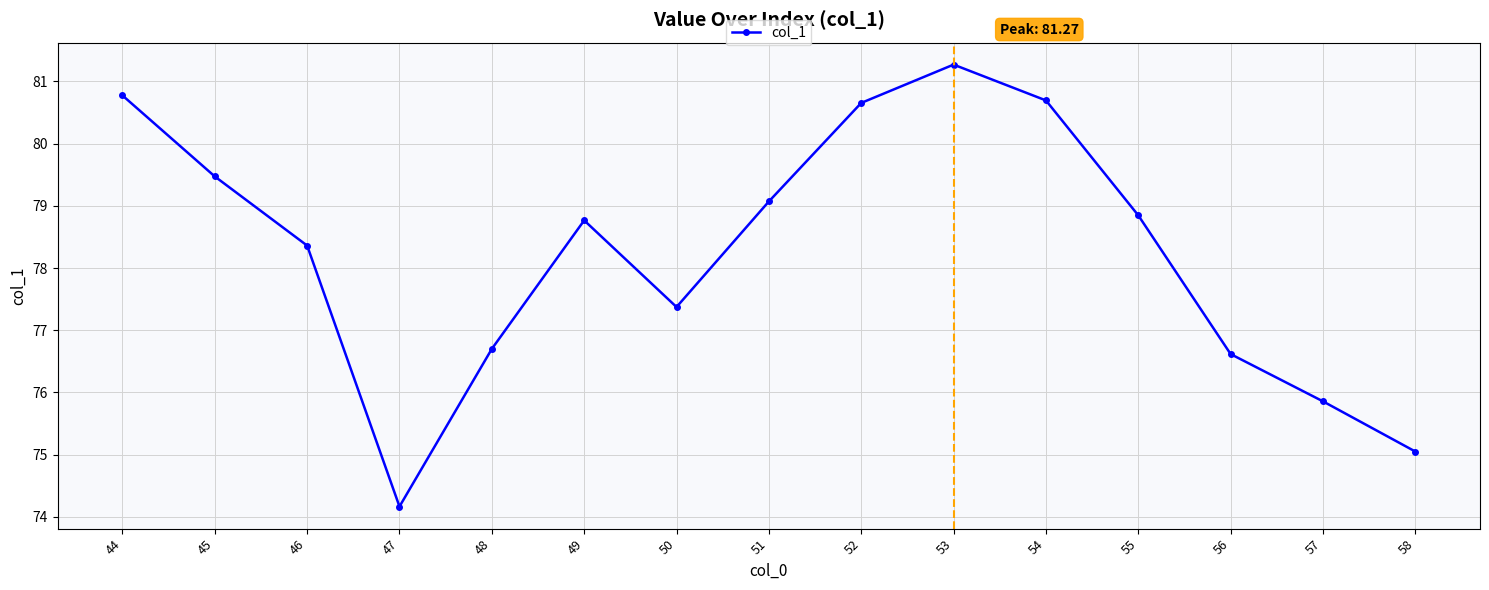

Where is the first local maximum?

49